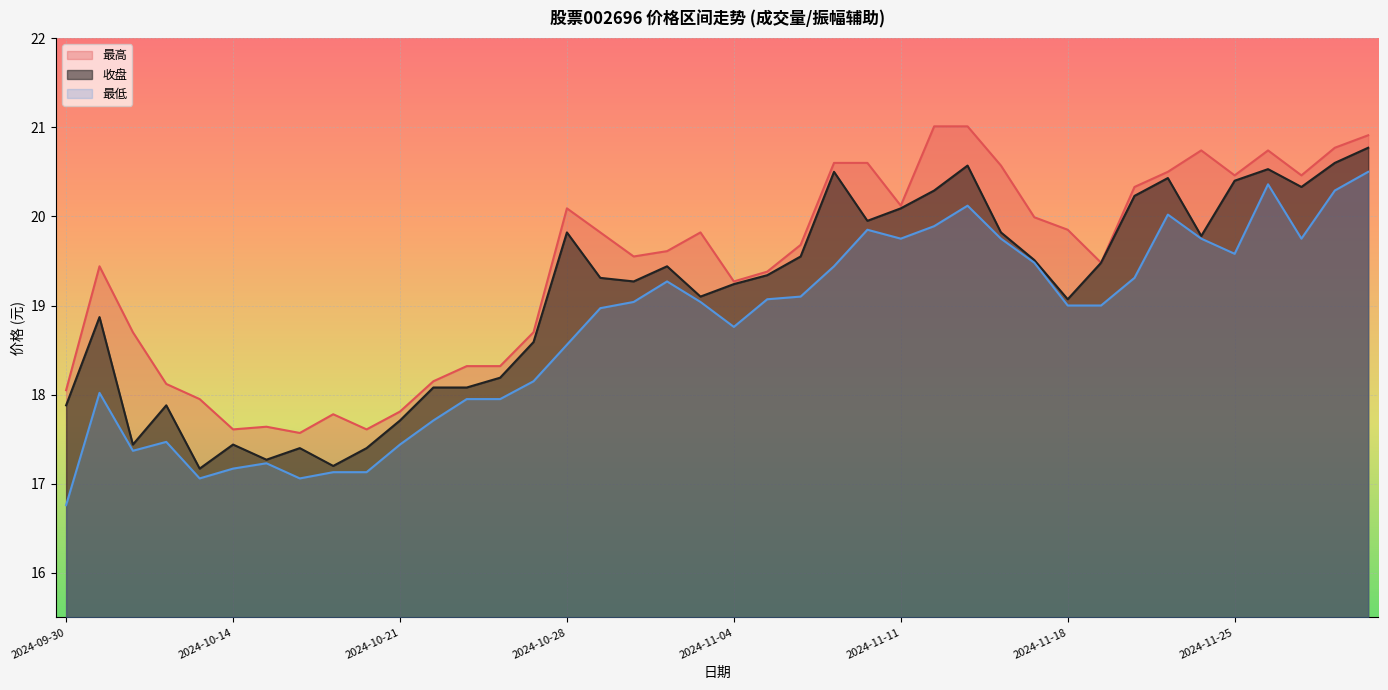

What is the total value across all series at 2024-10-21?

53.0